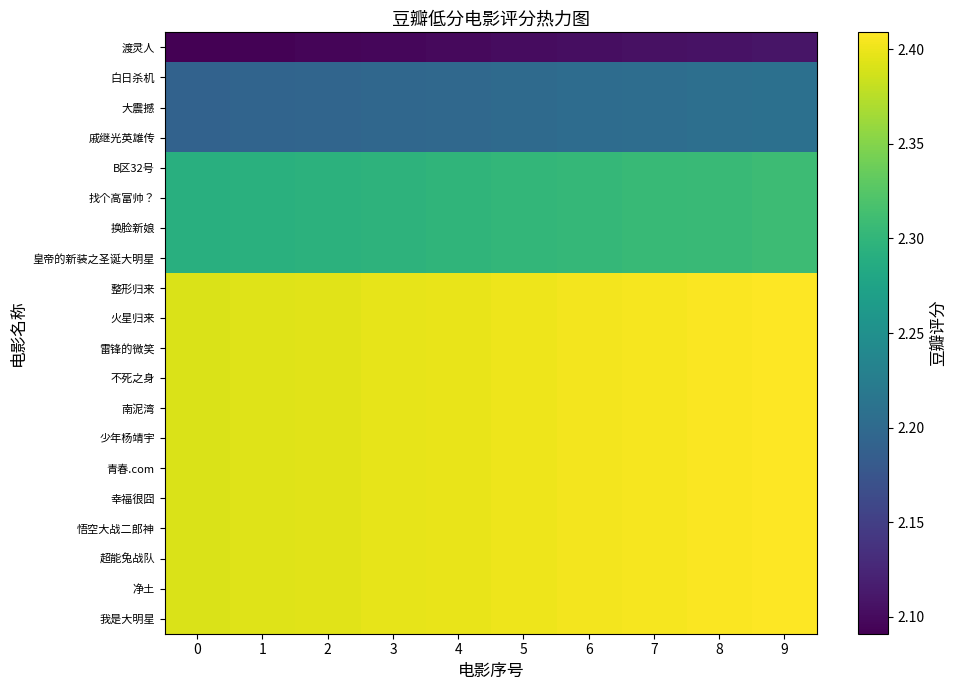

What is the total value across all series at 7?

46.8